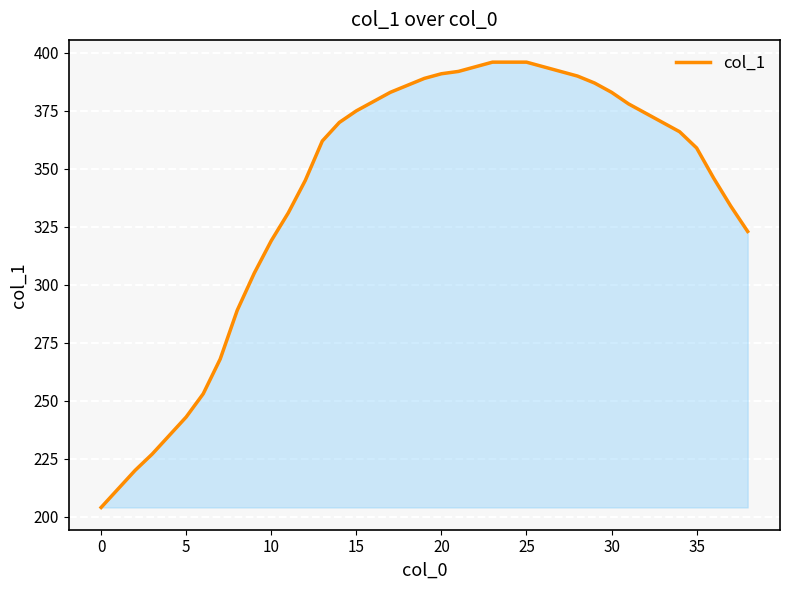

What is the greatest value displayed?

396